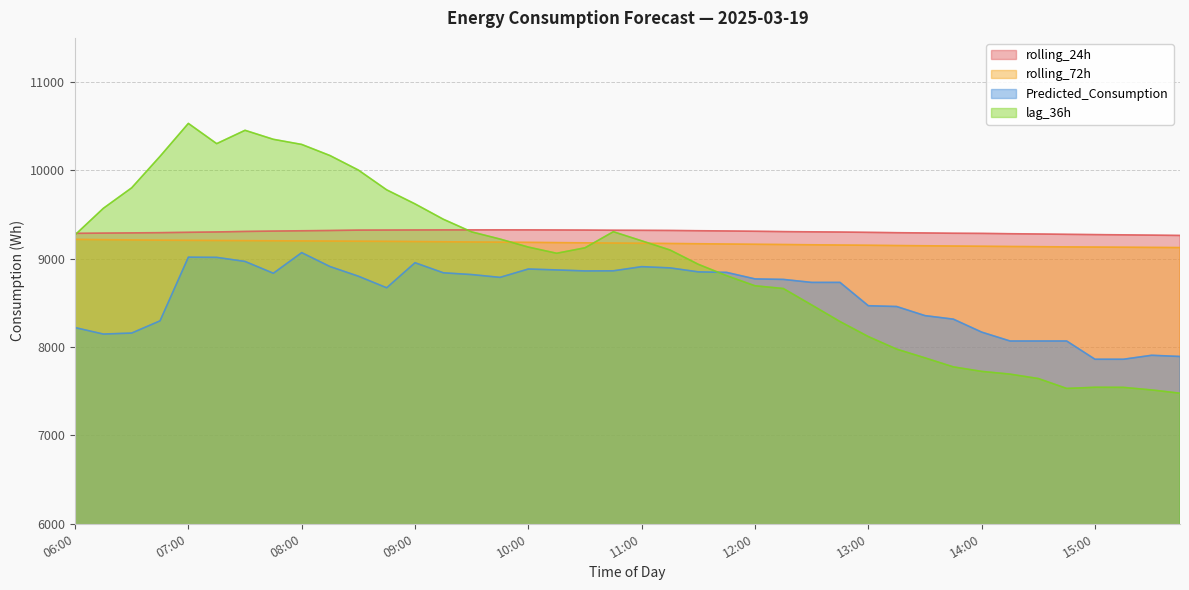

What is the label of the 10th point from the right?

13:30